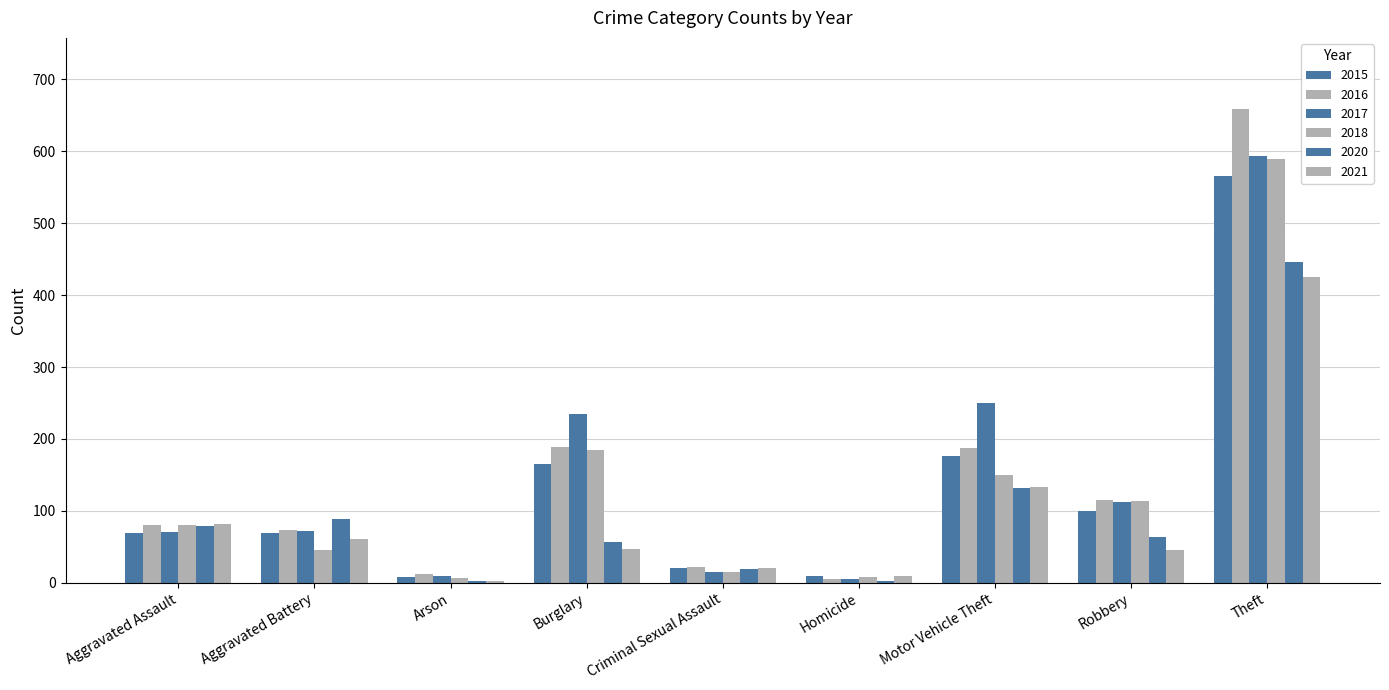

Are the bars horizontal?

No